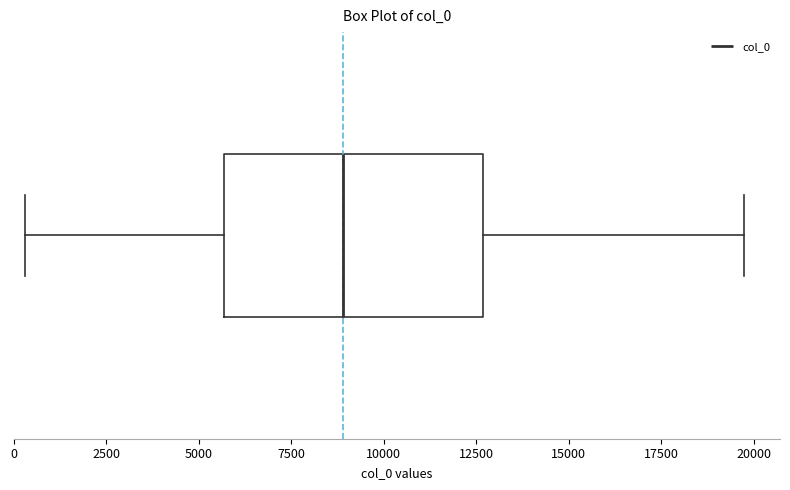

Read this box plot against the x-axis: the position of the median line, the range covered by the box, and the ends of both whiskers. The values are not printed on the chart, so give them approximately, as read against the axis.

median 9000, box 5500 to 12500, whiskers 500 to 19500